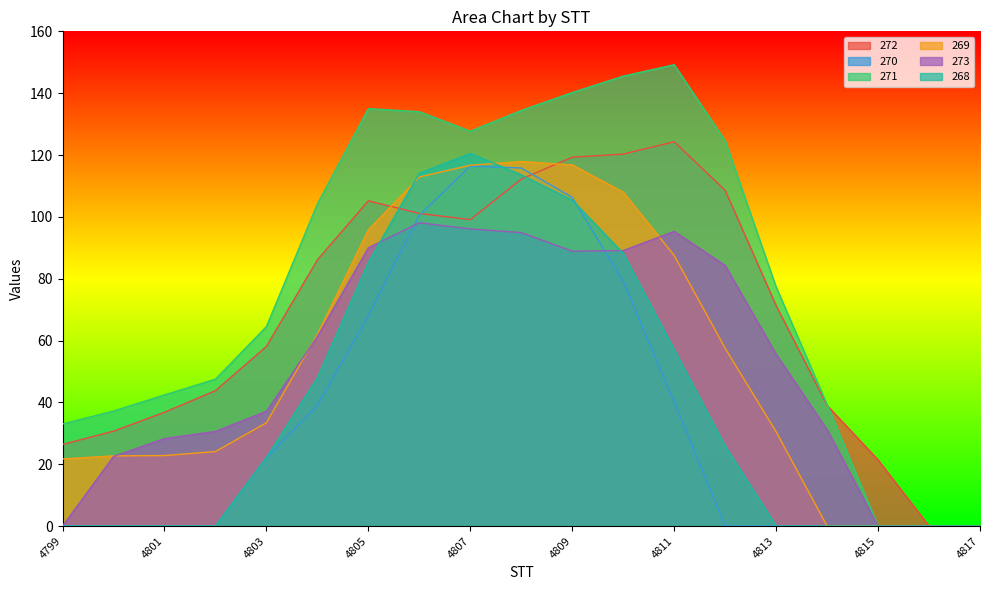

Reading right to left, what are all the values shown in this chart?

272: 0.0	0.0	21.4	39.0	71.3	108.6	124.3	120.3	119.3	112.2	99.1	101.1	105.2	86.1	58.1	43.8	36.8	30.7	26.4
270: 0.0	0.0	0.0	0.0	0.0	0.0	40.1	79.1	106.3	115.8	116.4	100.5	68.1	39.1	22.0	0.0	0.0	0.0	0.0
271: 0.0	0.0	0.0	39.3	77.3	124.6	149.2	145.5	140.2	134.4	127.7	134.0	135.0	104.2	64.5	47.5	42.4	37.2	33.0
269: 0.0	0.0	0.0	0.0	30.5	57.5	87.5	108.0	116.8	117.9	116.7	112.9	95.8	62.0	33.4	24.1	22.8	22.7	21.7
273: 0.0	0.0	0.0	31.2	55.6	84.3	95.3	89.1	88.9	94.9	96.1	98.1	90.0	61.3	37.1	30.6	28.3	22.5	0.0
268: 0.0	0.0	0.0	0.0	0.0	25.9	57.1	88.2	105.4	113.6	120.5	114.1	85.3	48.0	22.2	0.0	0.0	0.0	0.0